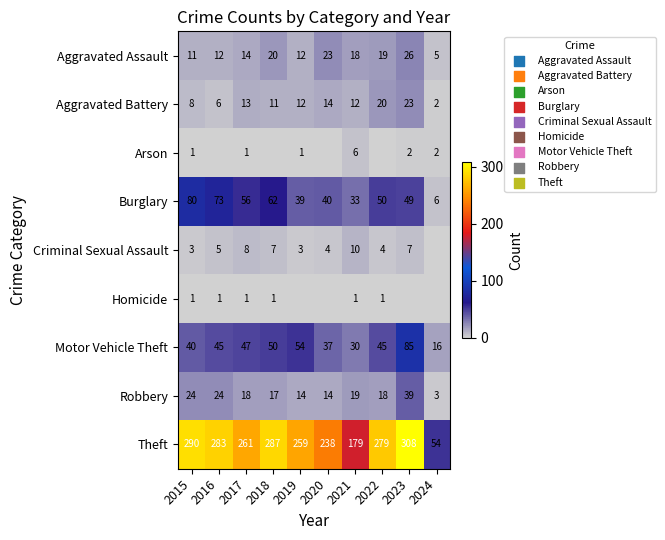

At which category is the sum across all series the highest?

2023